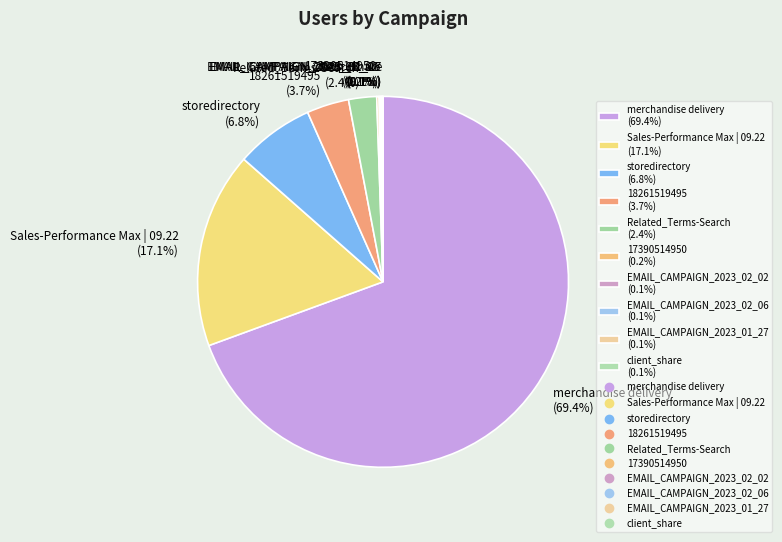

How much of the chart is everything except storedirectory (6.8%)?

93.2%